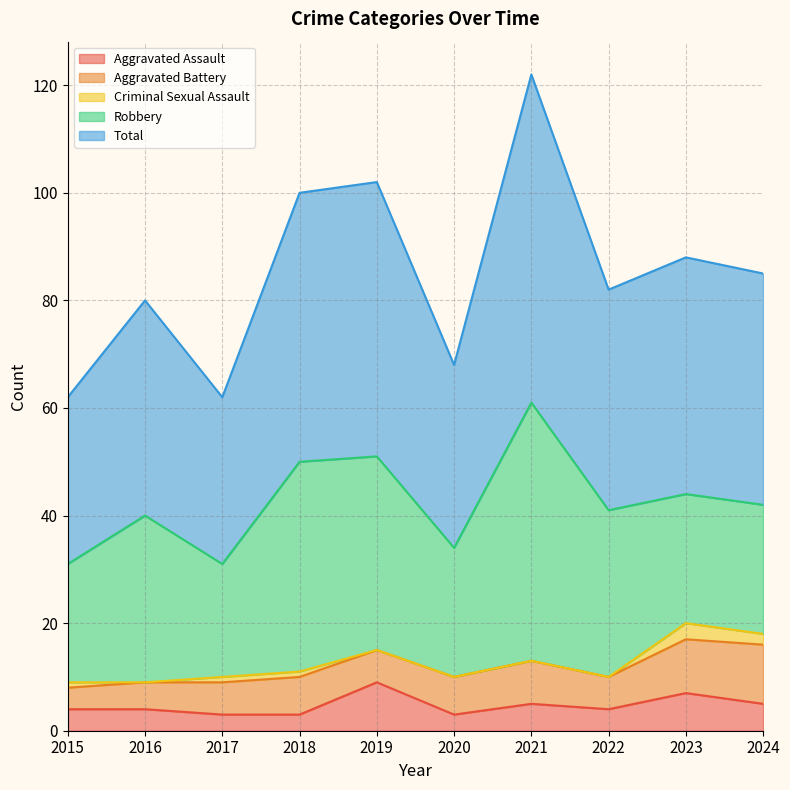

True or false: Aggravated Battery and Robbery cross at least once.

False